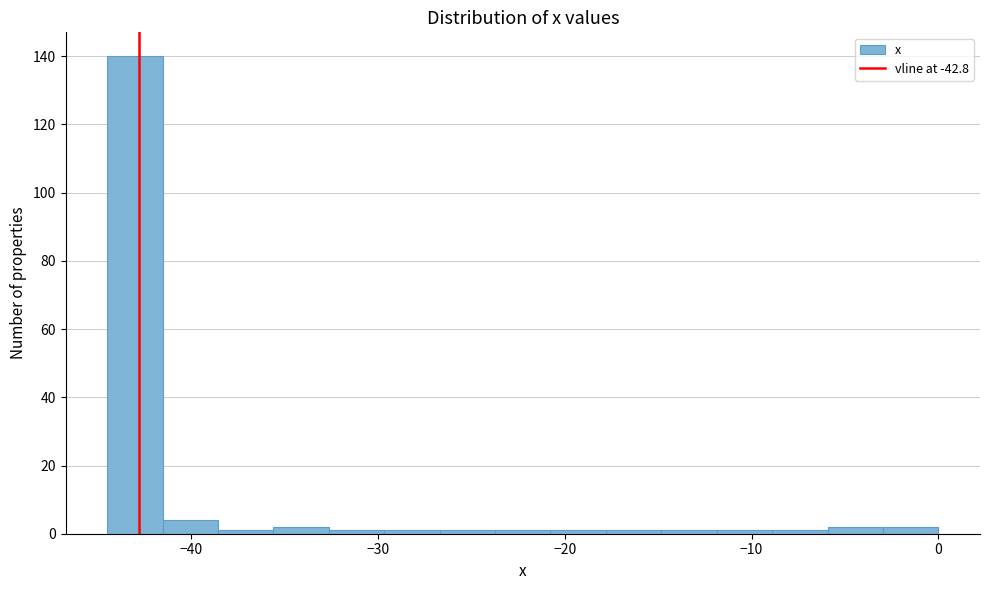

Read against the x-axis, roughly where is the centre of the tallest bar?

-43